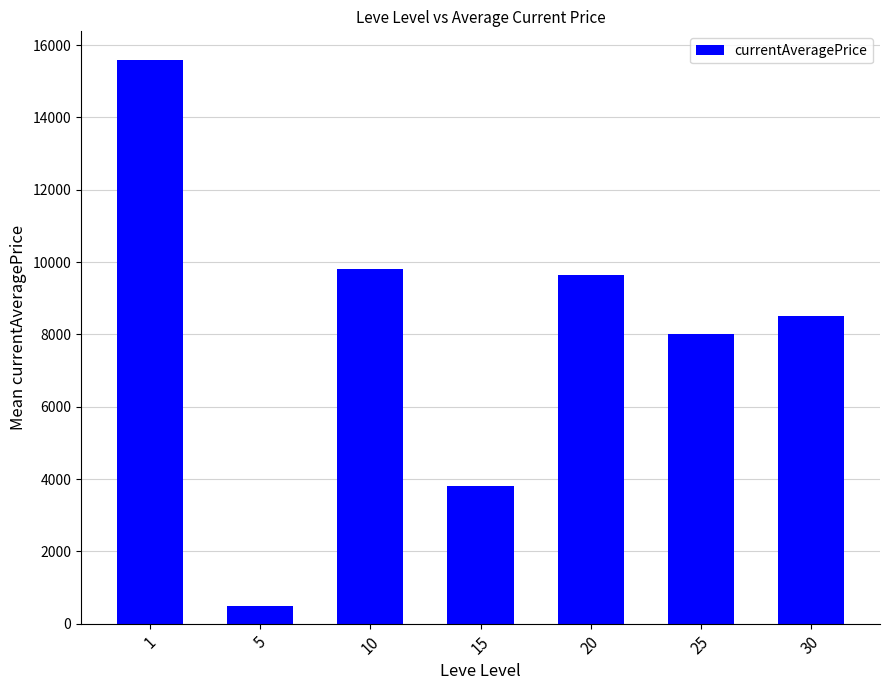

What is the ratio of the value at 20 to the value at 30?

1.1